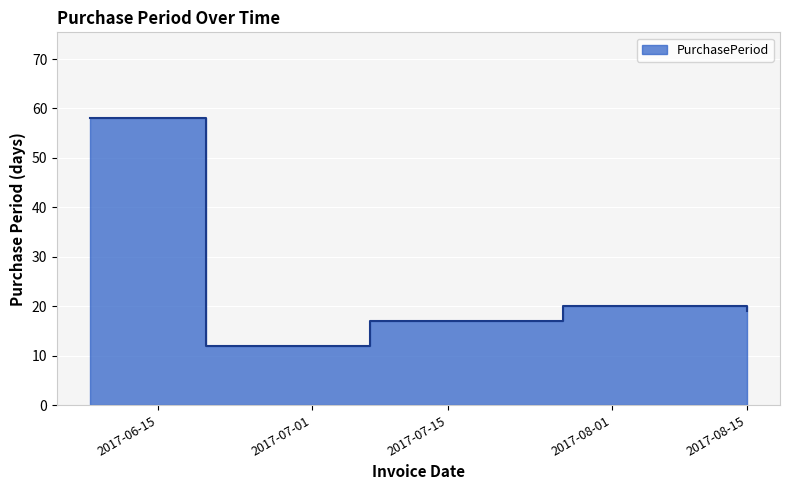

Which has a higher value, 2017-07-27 or 2017-08-15?

2017-07-27